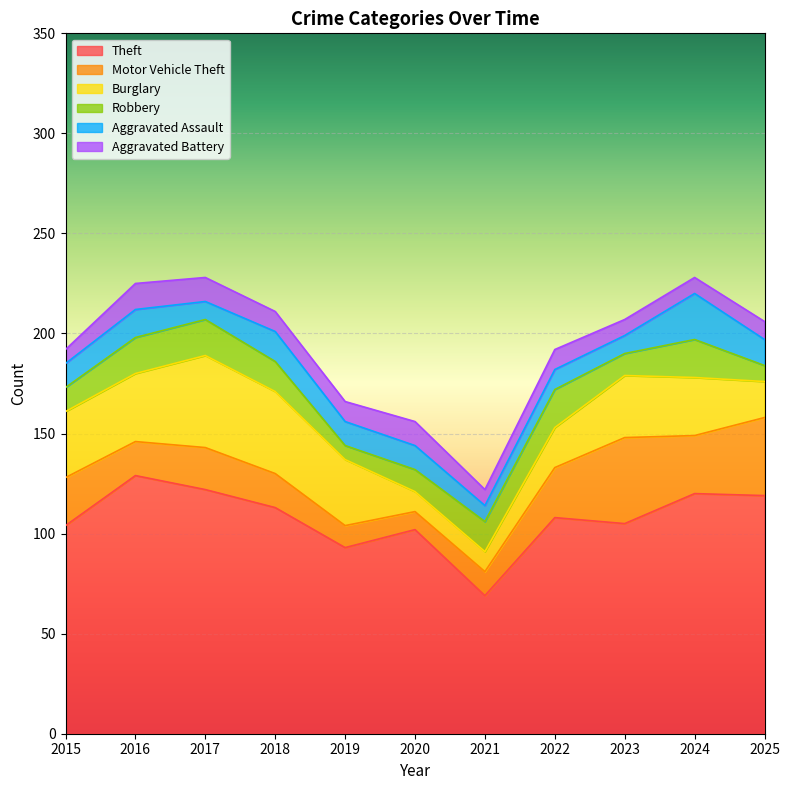

The Theft series shows 23 at 2023. True or false?

False